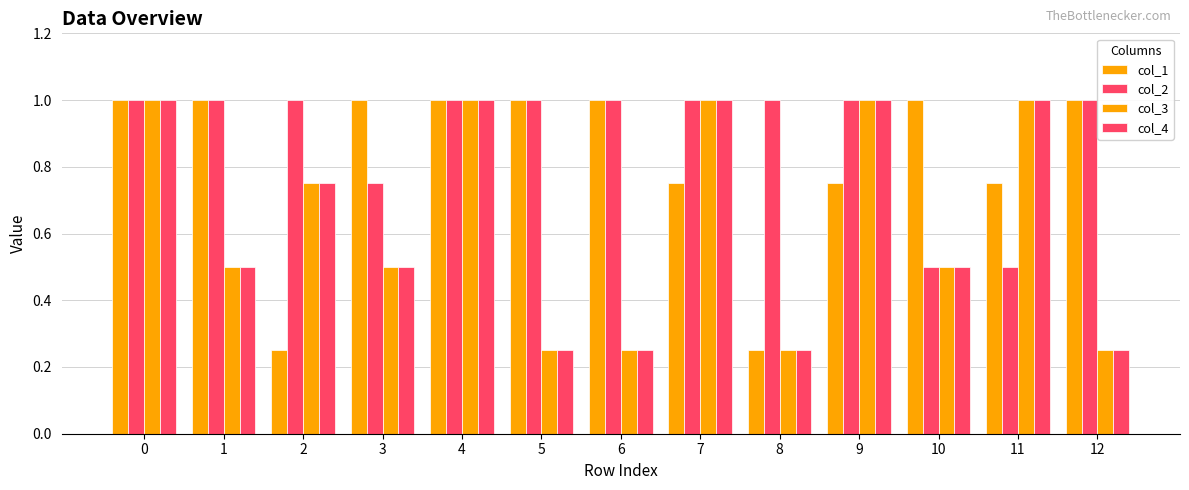

How many col_1 values are between 0 and 1?

13